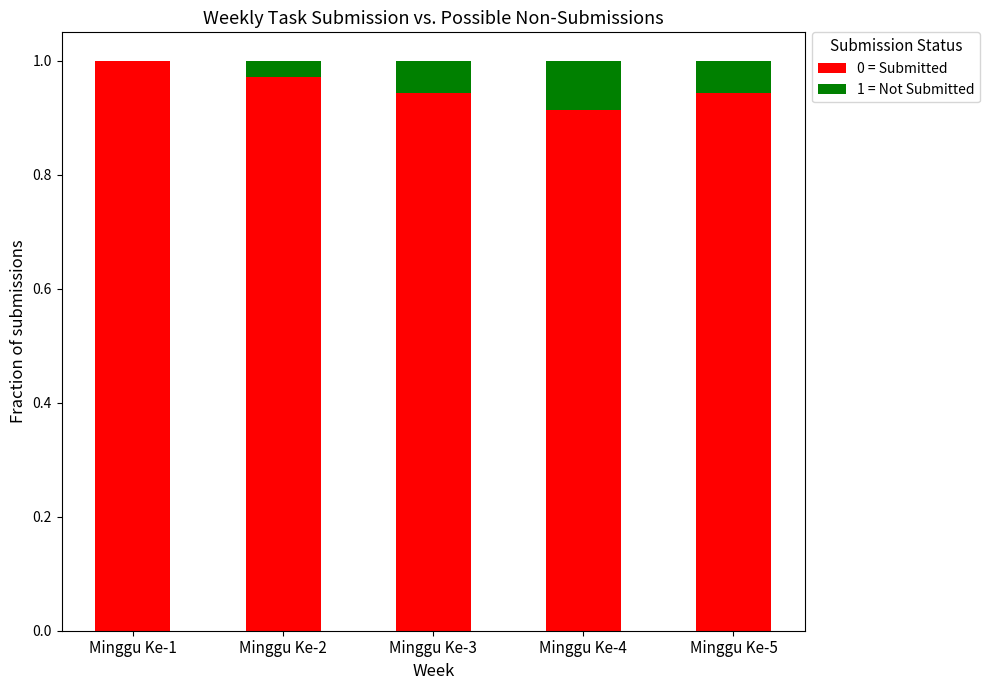

What is the sum of all 0 = Submitted values?

4.8